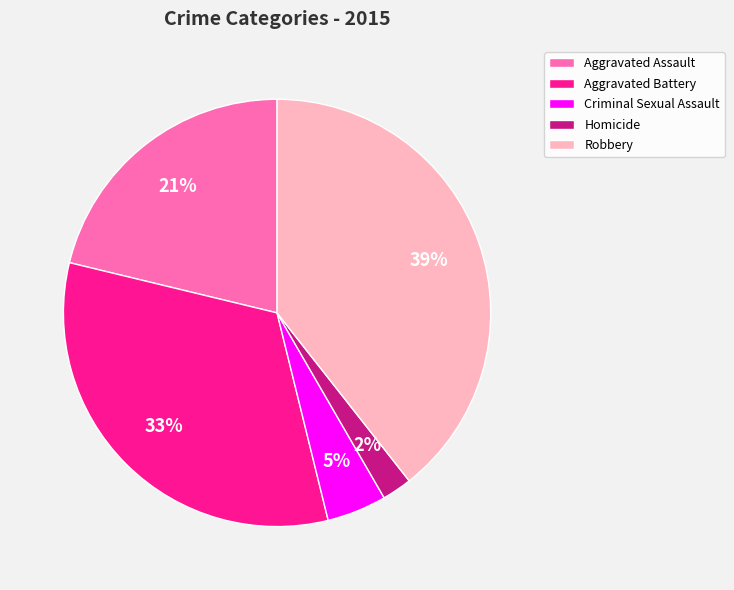

To the nearest percent, what portion does Homicide represent?

2%